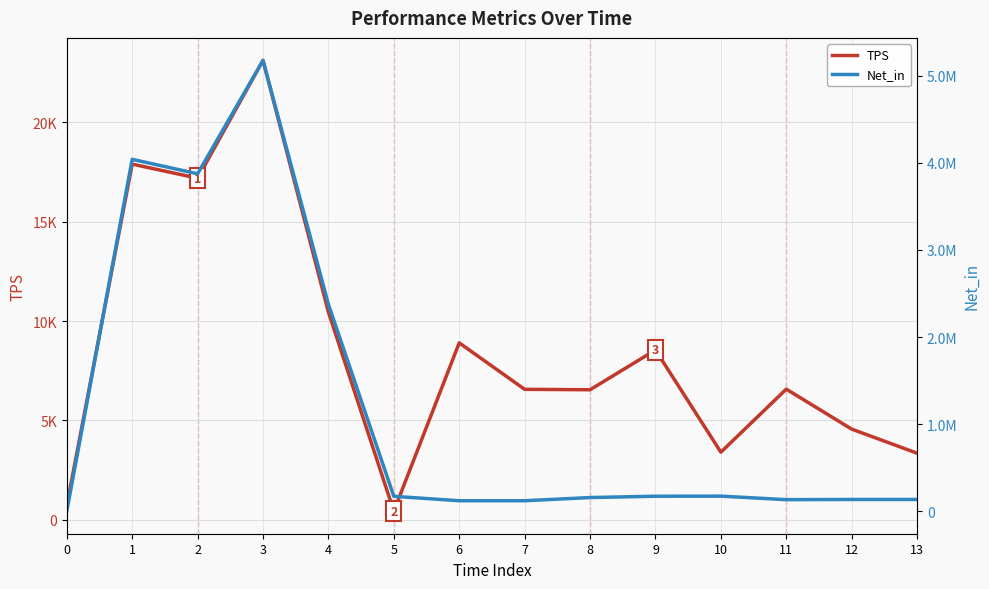

Rank the series at 0 from highest to lowest value.

TPS, Net_in